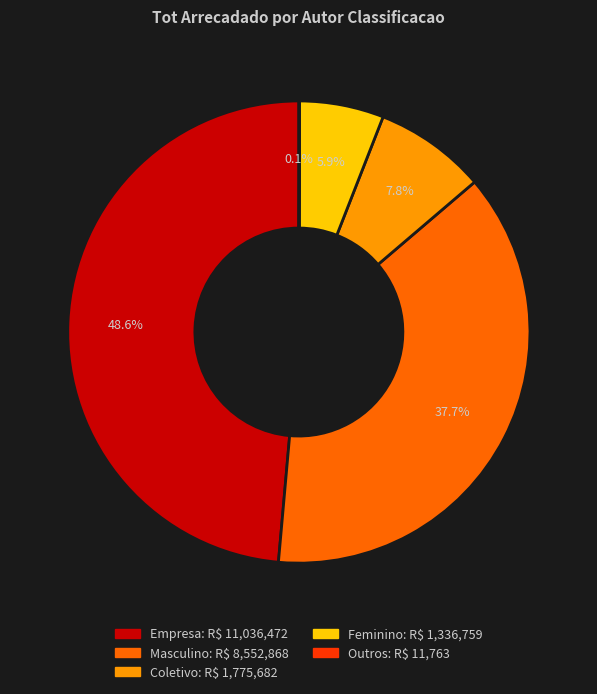

What portion of the pie excludes Empresa?

51.4%